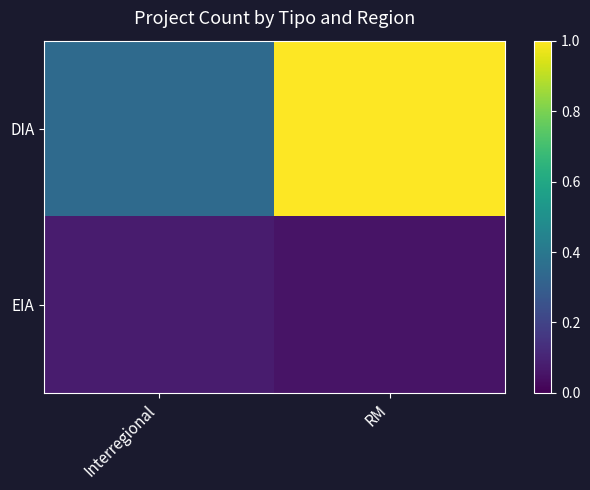

At RM, list the series in order from smallest to largest.

EIA, DIA